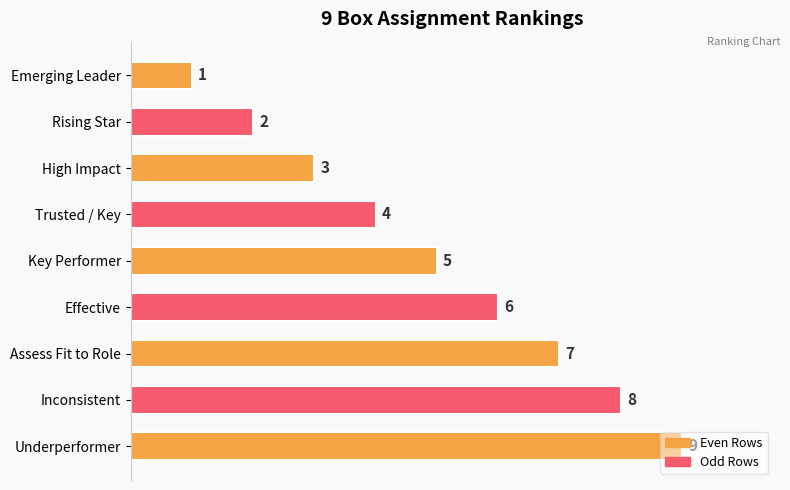

List the labels in order of value, smallest first.

Emerging Leader, Rising Star, High Impact, Trusted / Key, Key Performer, Effective, Assess Fit to Role, Inconsistent, Underperformer